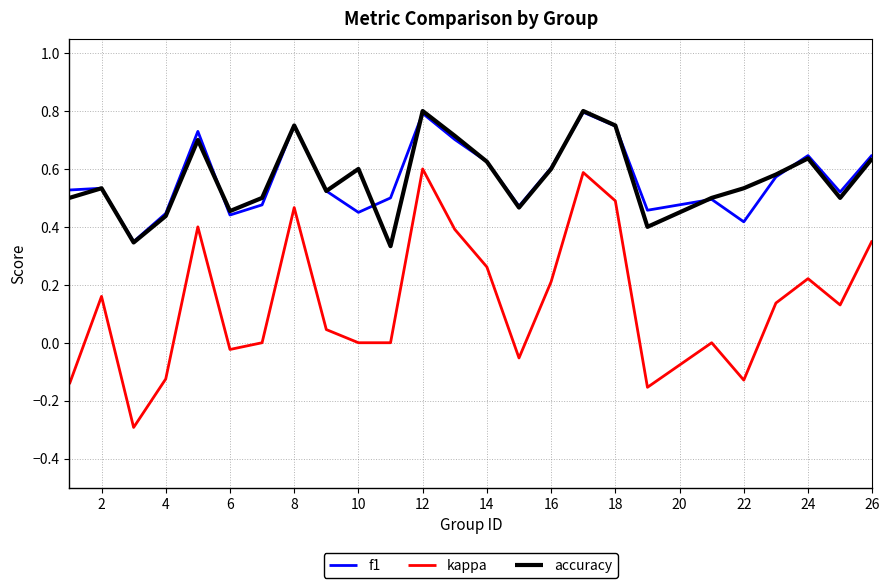

What is the minimum value shown in the chart?

-0.3